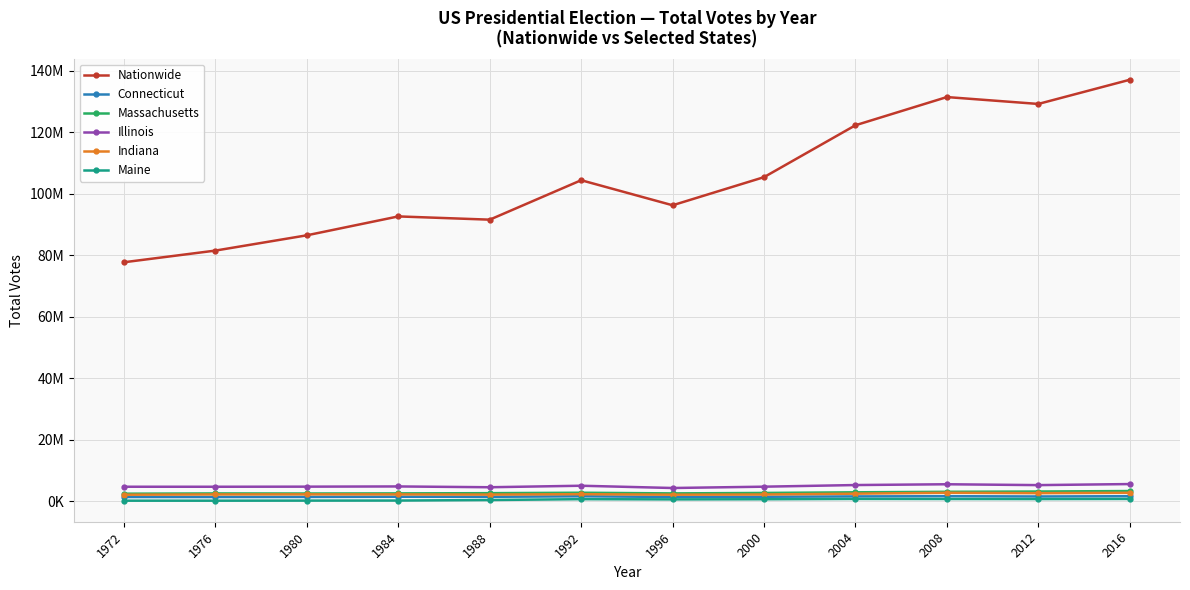

How many data points does each series have?

12